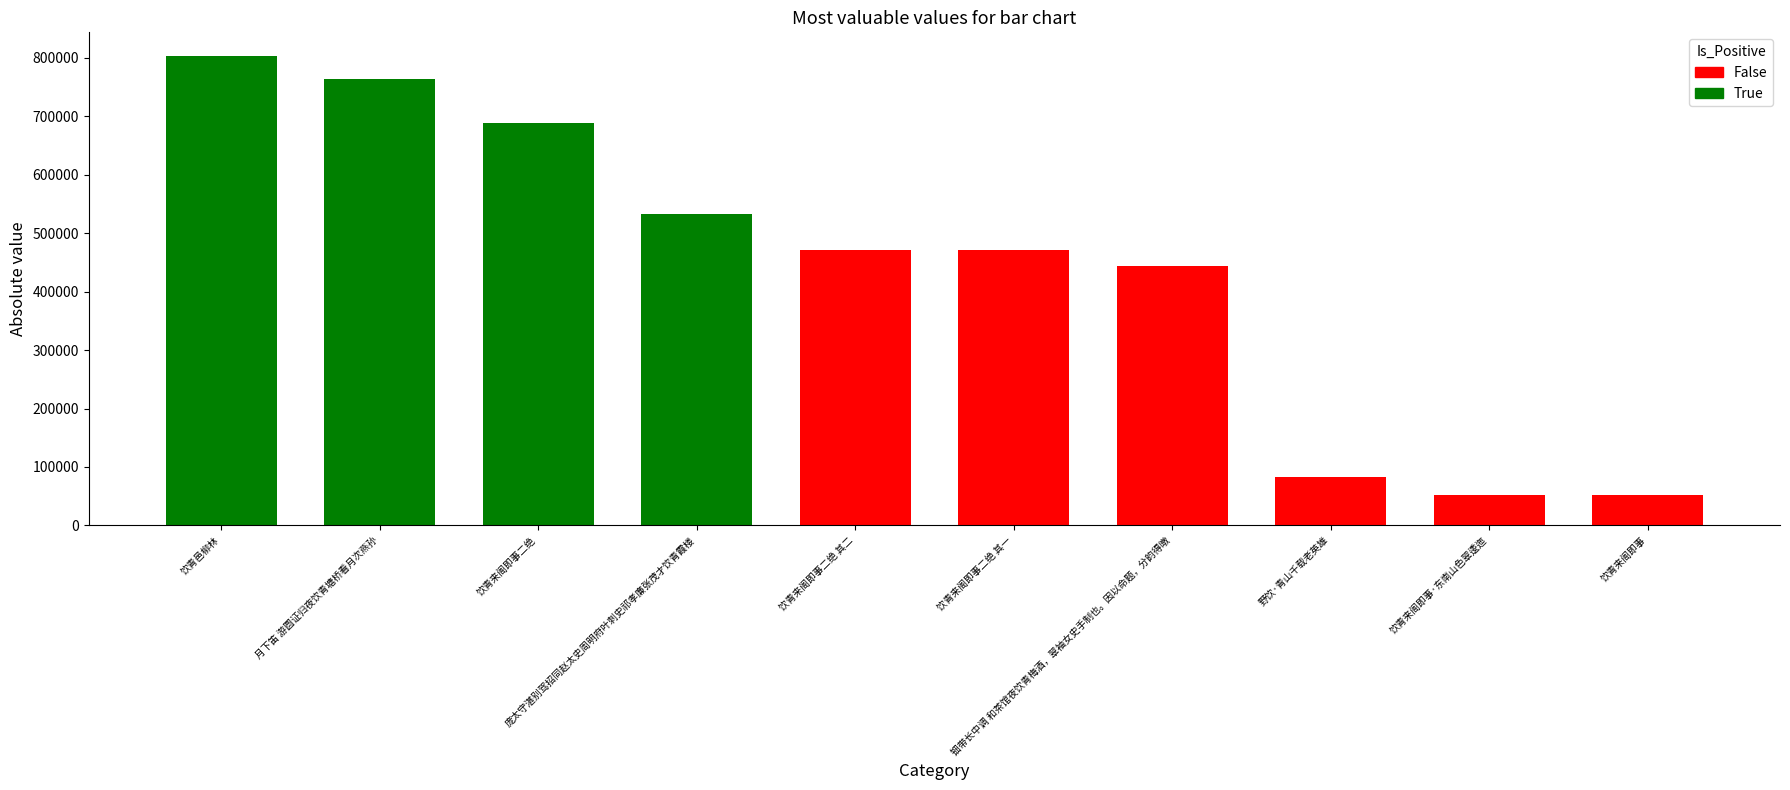

Which has a higher value, 野饮·青山千载老英雄 or 饮青来阁即事?

野饮·青山千载老英雄